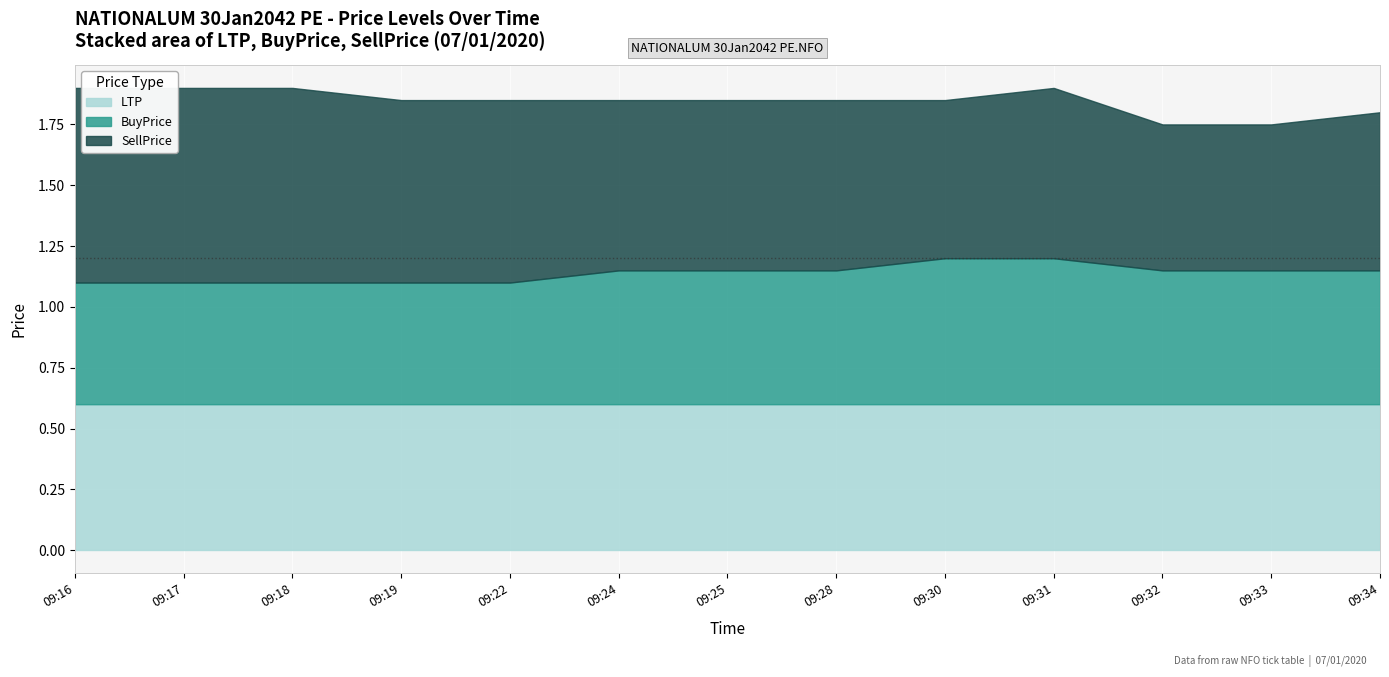

What is the average value of the SellPrice series?

0.7